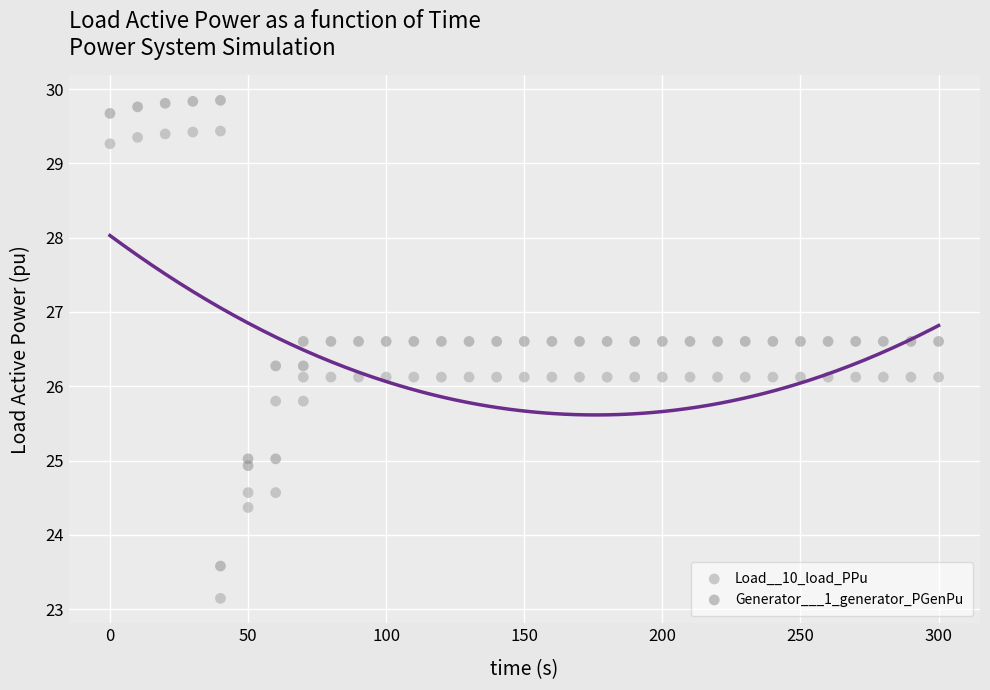

Which series has the largest Y range (max minus min)?

Load__10_load_PPu